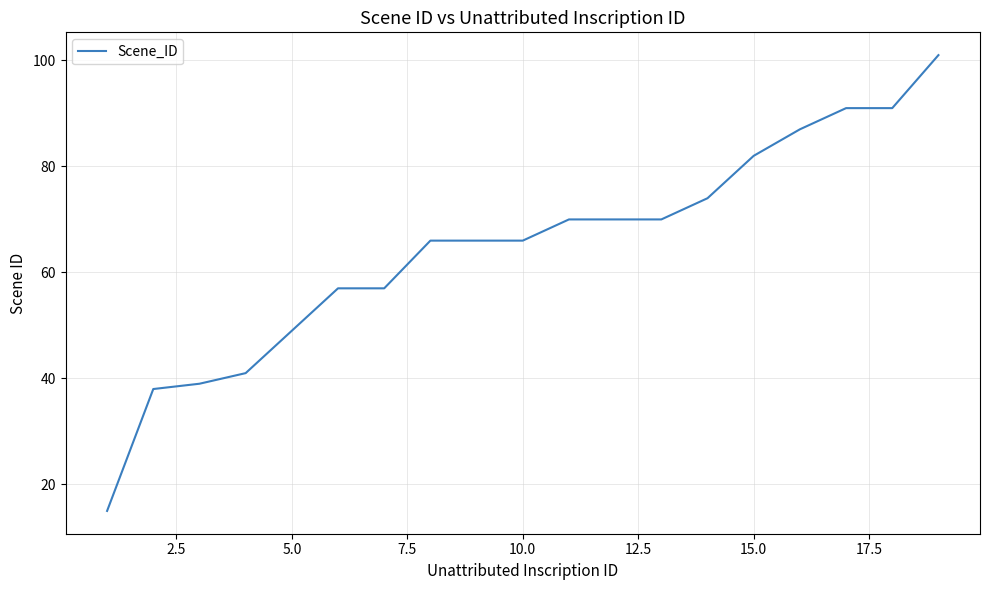

What is the difference between the maximum and minimum values?

86